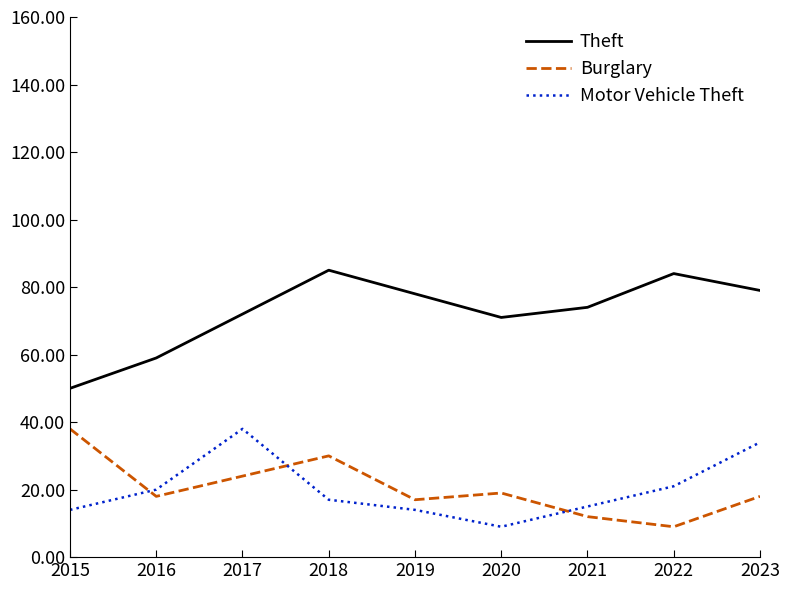

At 2019, list the series in order from smallest to largest.

Motor Vehicle Theft, Burglary, Theft